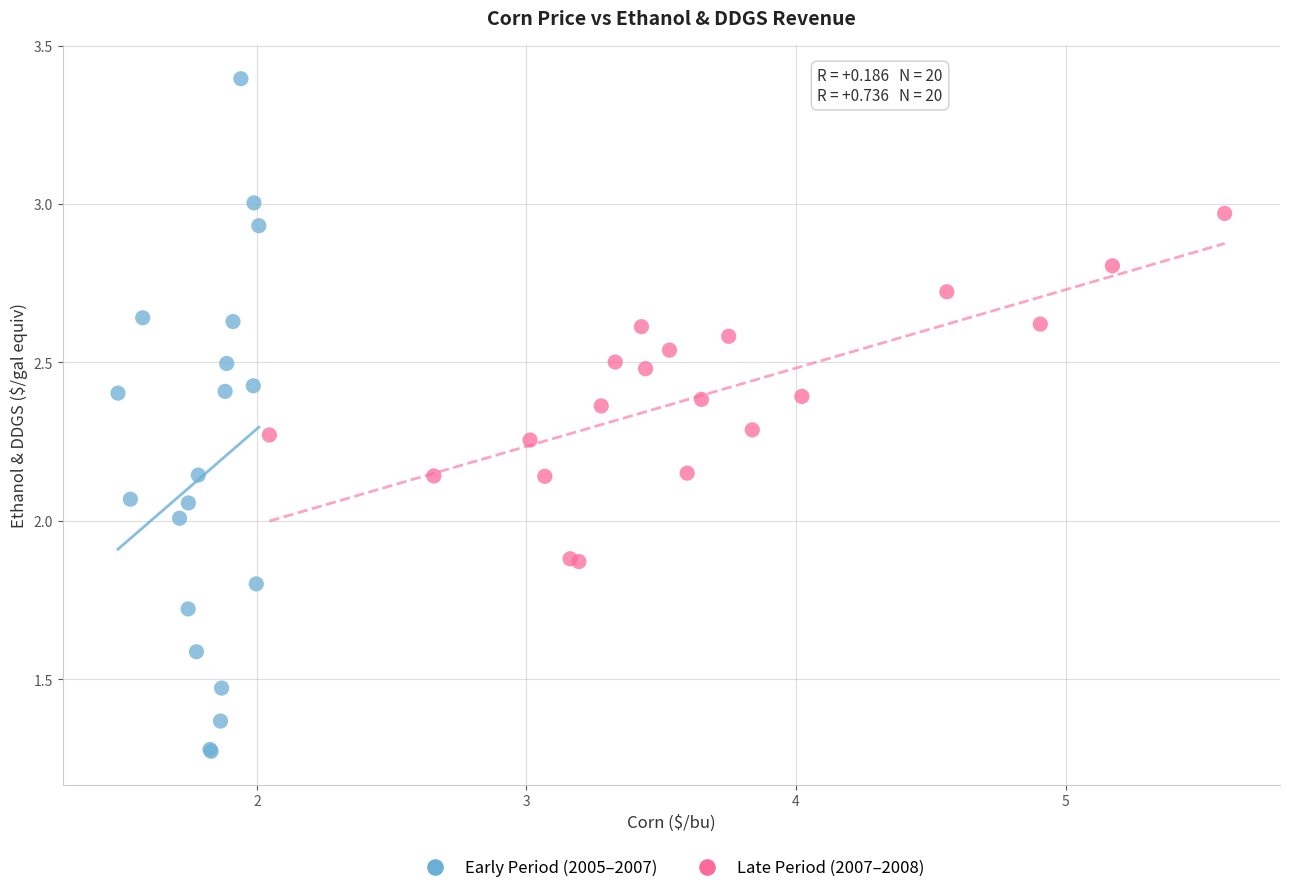

Which series has the widest spread of Y values?

Early Period (2005–2007)